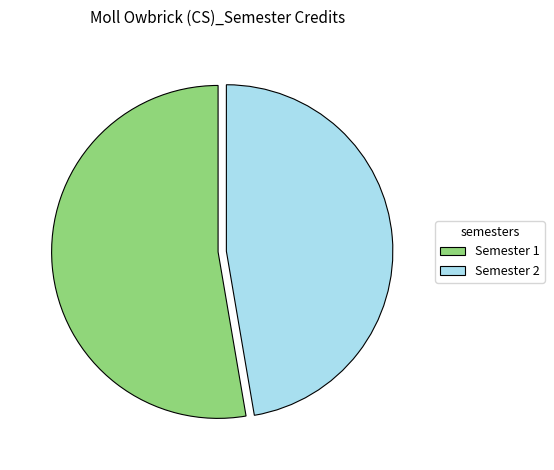

Do Semester 1 and Semester 2 together represent more than half of the pie?

Yes